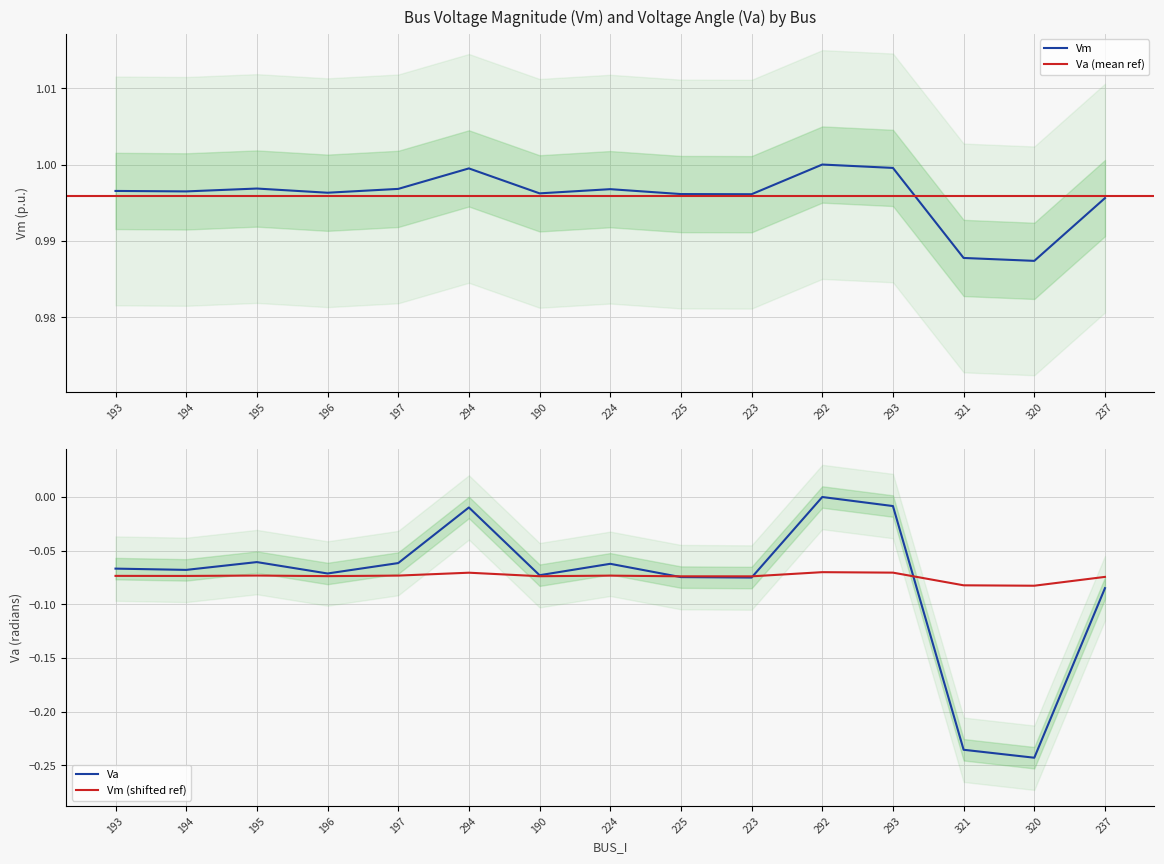

True or false: Vm has a value of 1.7 at 193.

False